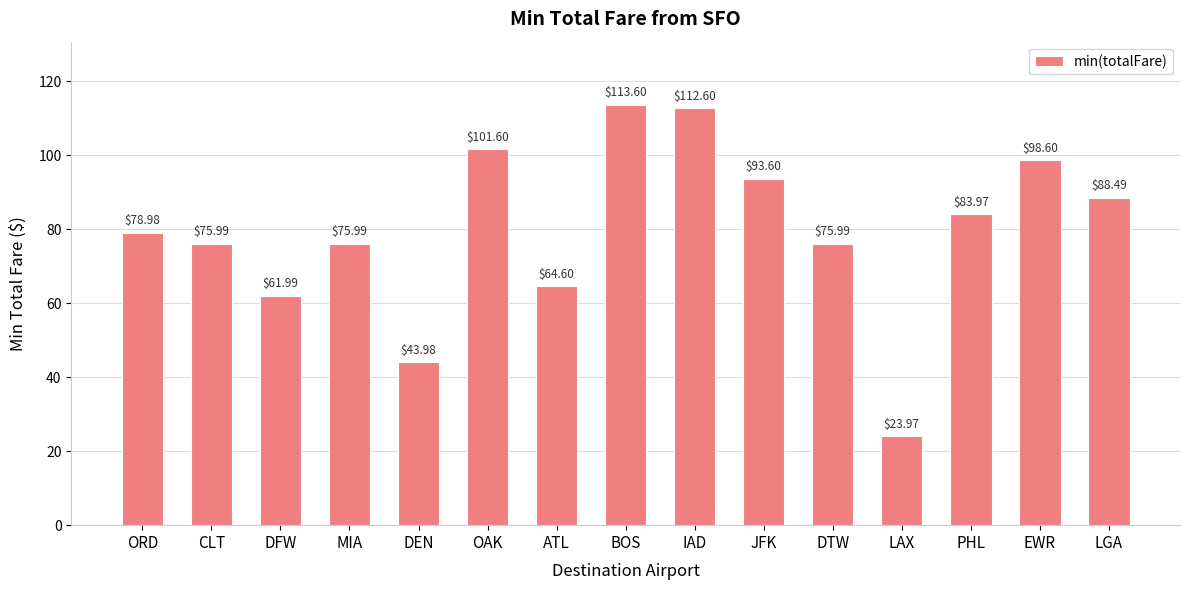

What is the change in value from MIA to LGA?

+12.5